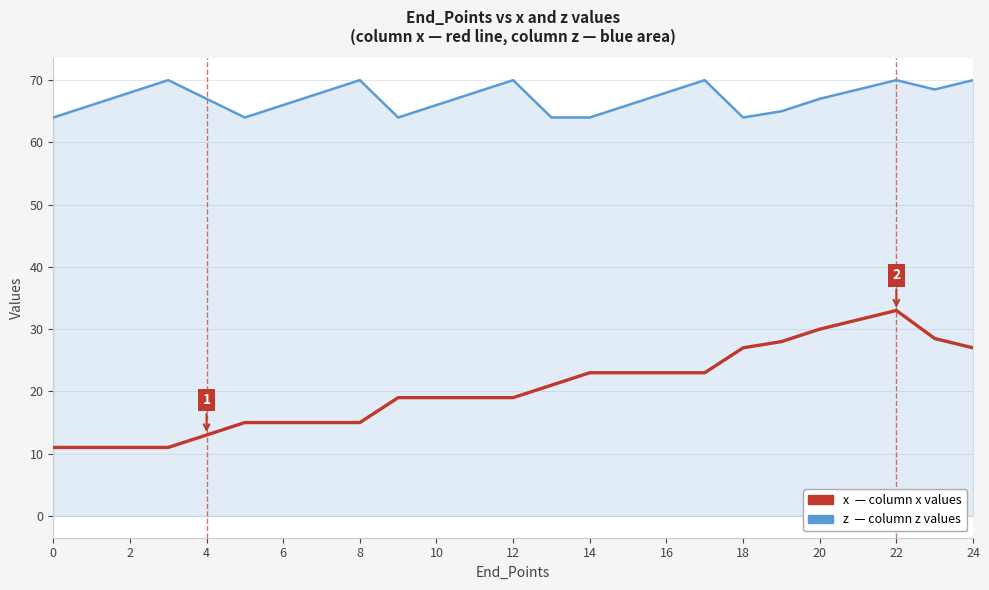

What is the maximum value shown in the chart?

70.0